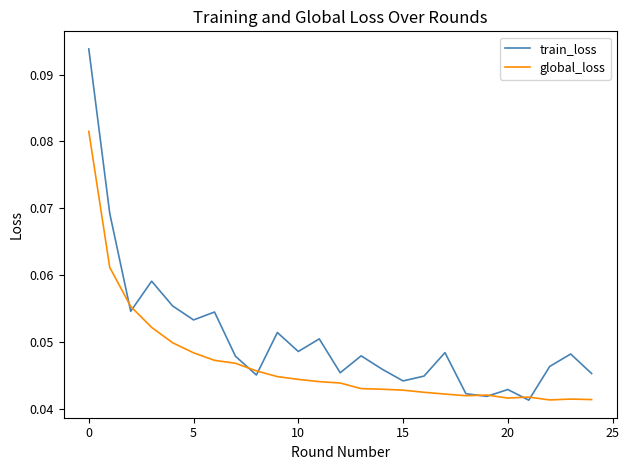

Rank the series by their average value, from highest to lowest.

train_loss, global_loss